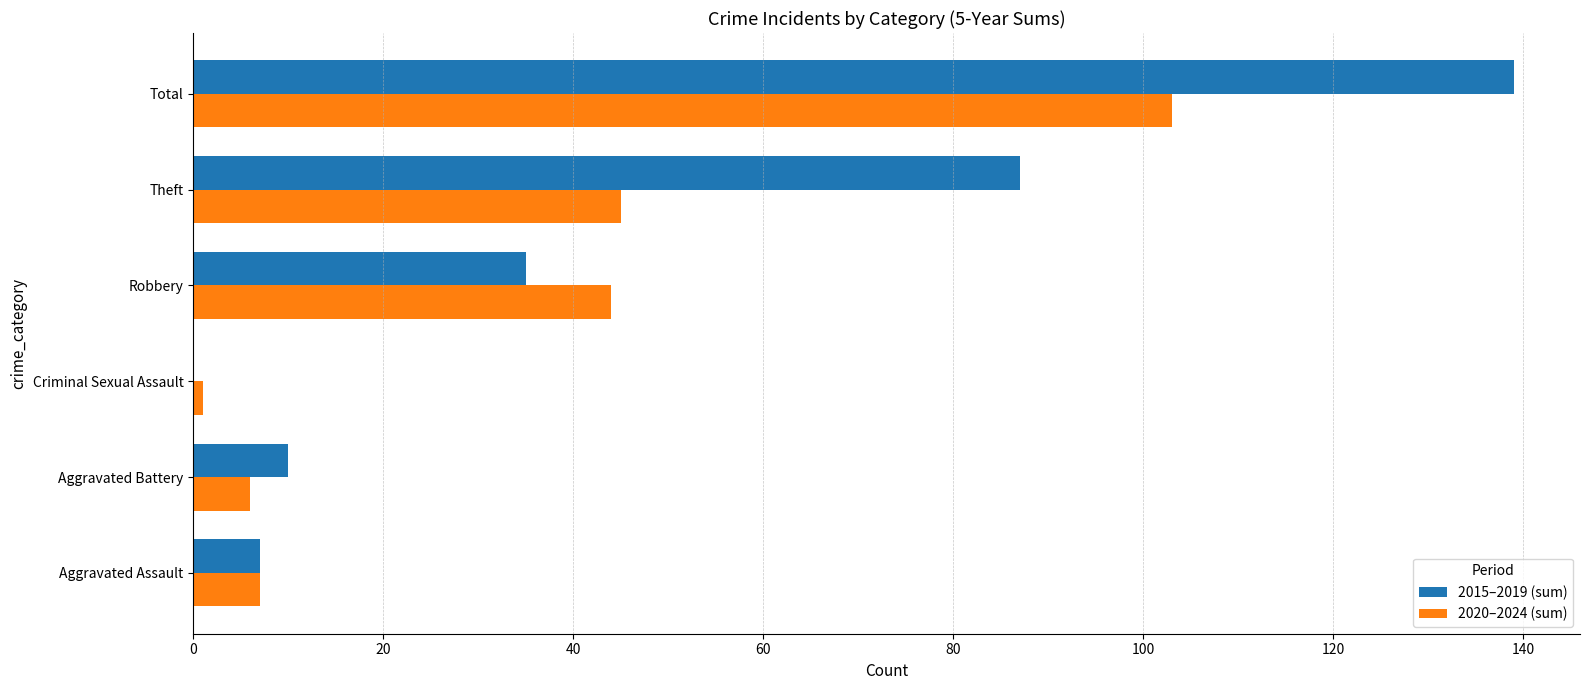

Which series has the largest total across all categories?

2015–2019 (sum)